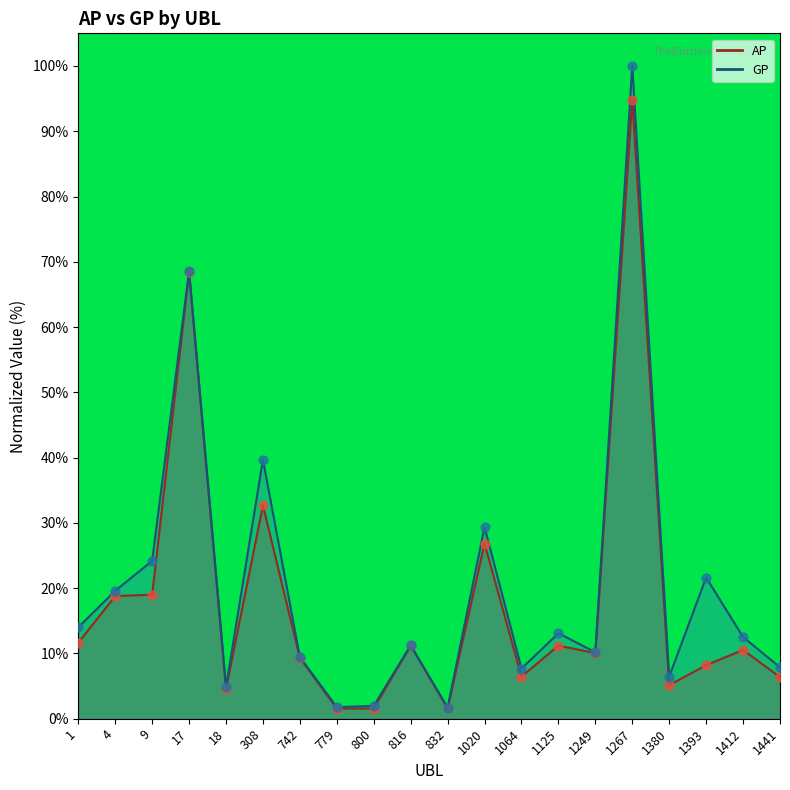

At how many categories does at least one series exceed 96?

1